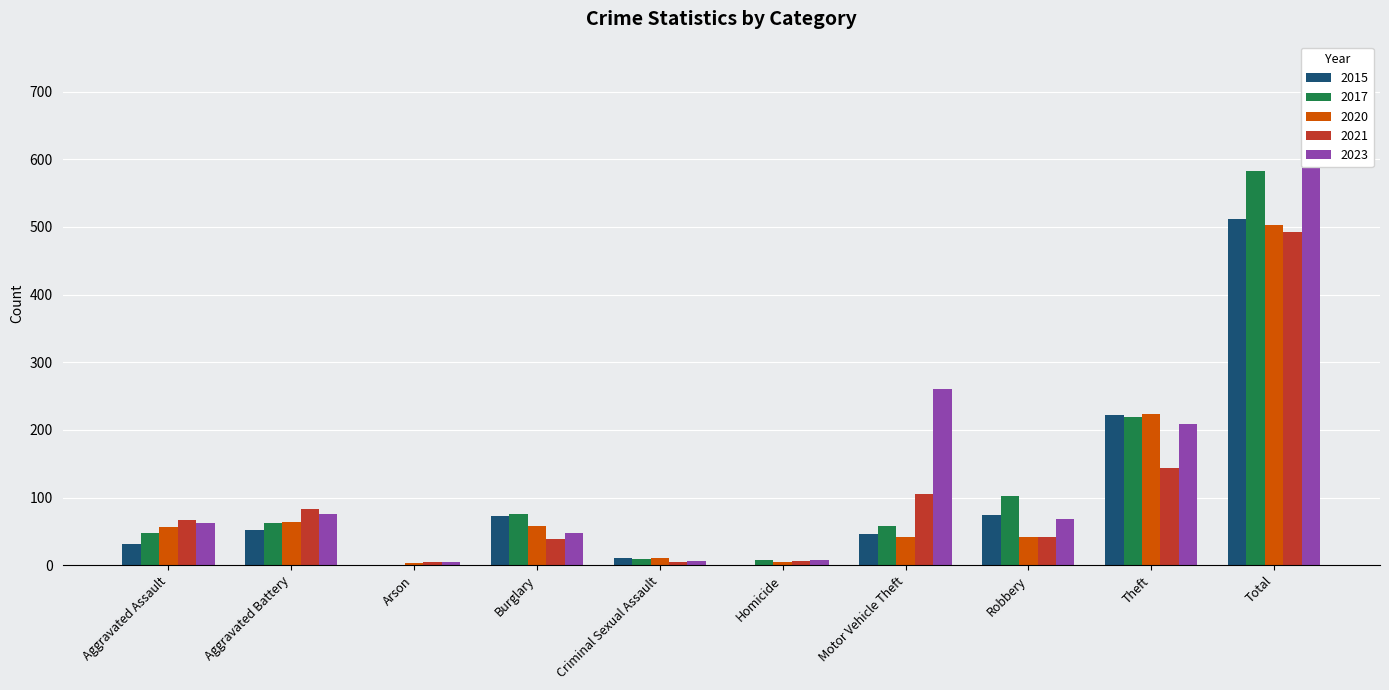

Between Aggravated Assault and Theft, which series saw the biggest shift?

2015